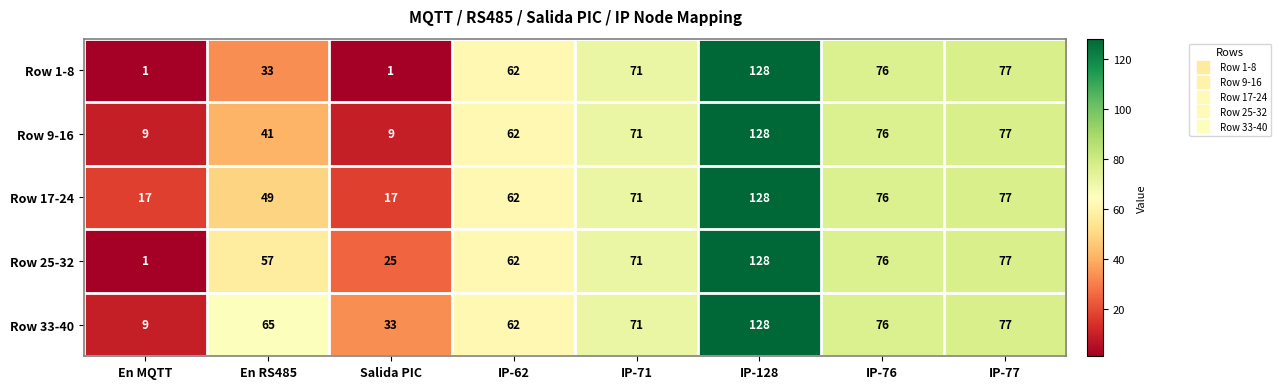

Which series has the largest total across all categories?

Row 33-40